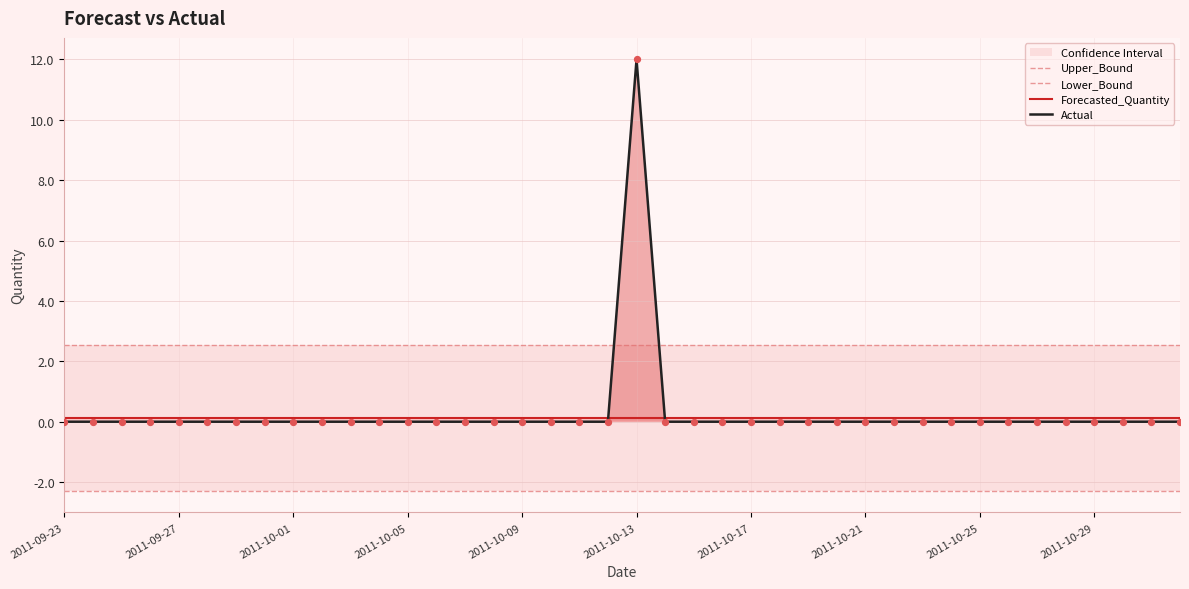

Which series has the widest spread of Y values?

Actual